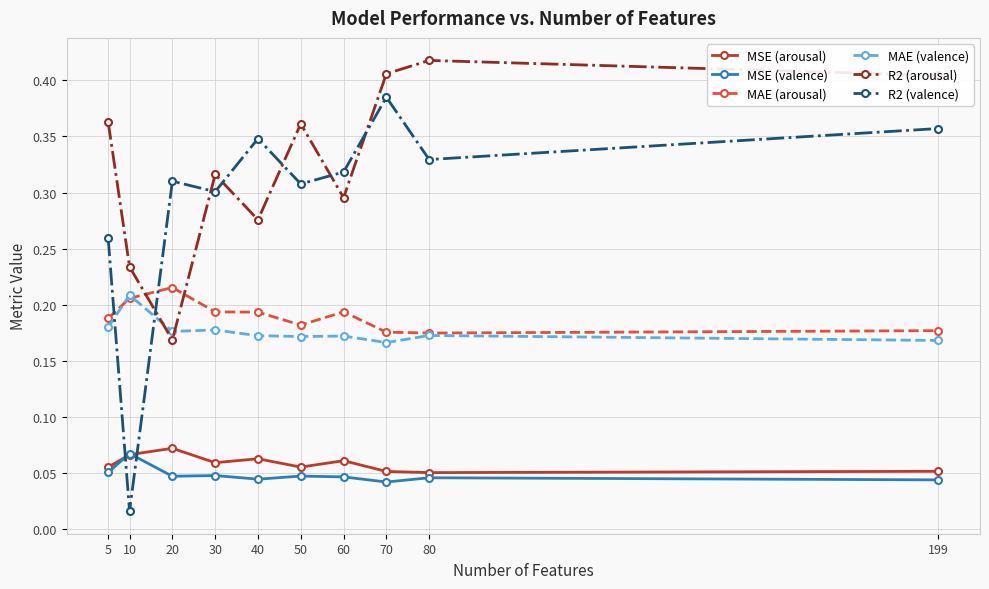

Is this an area chart (filled region under the line)?

No